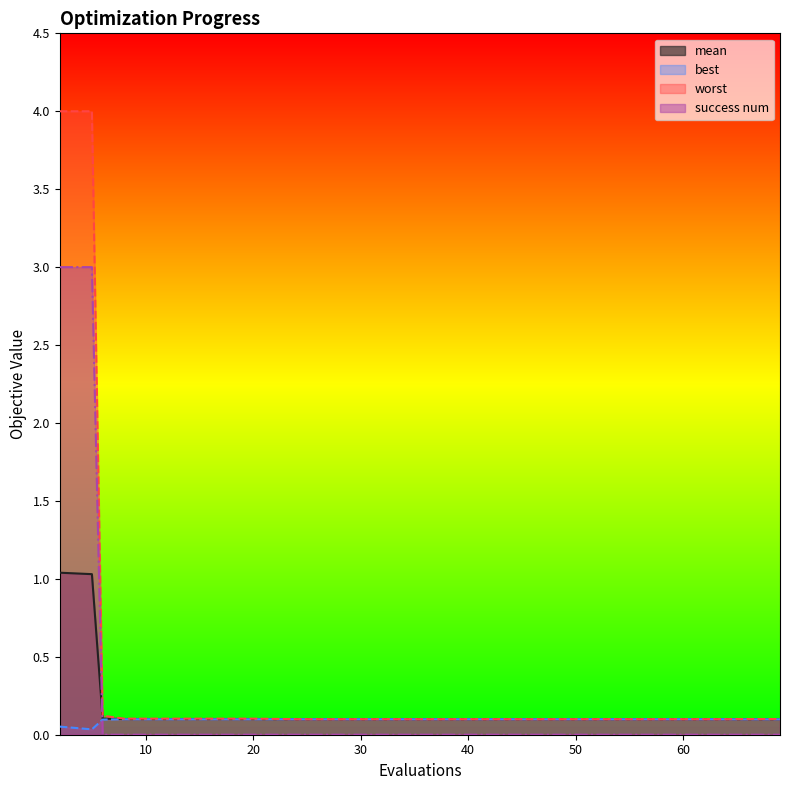

True or false: mean and best intersect in this chart.

False